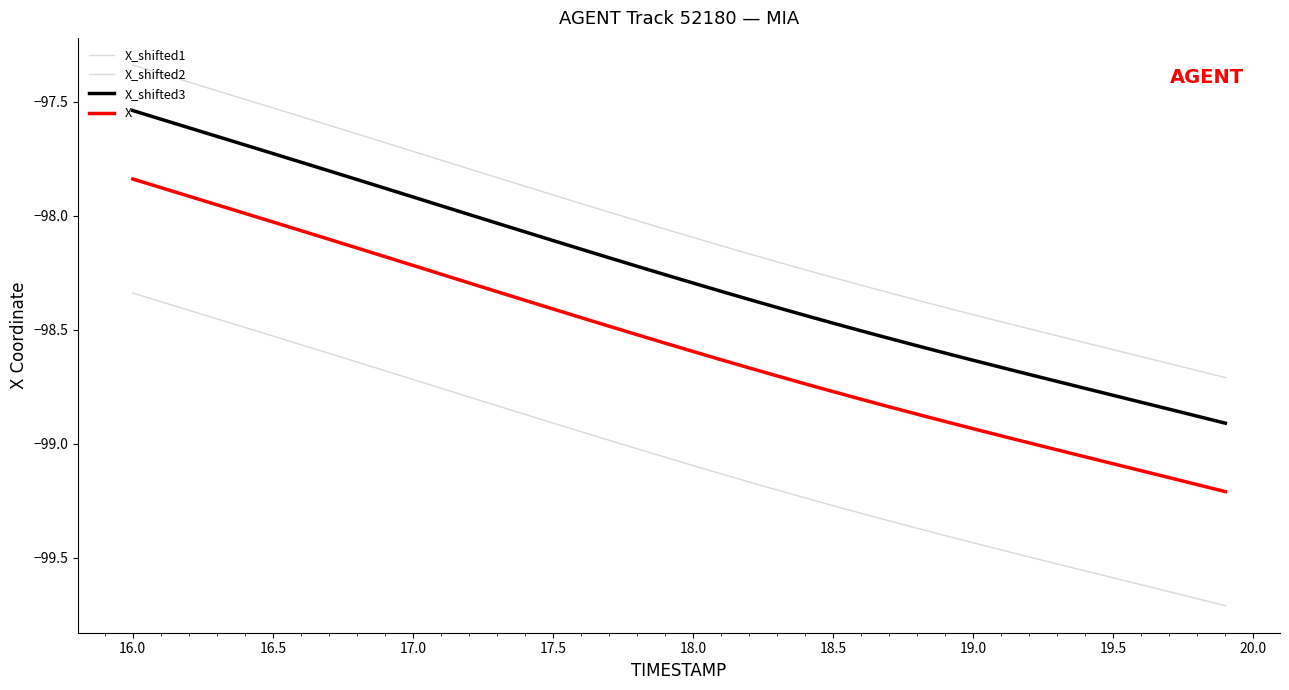

Is this an area chart (filled region under the line)?

No